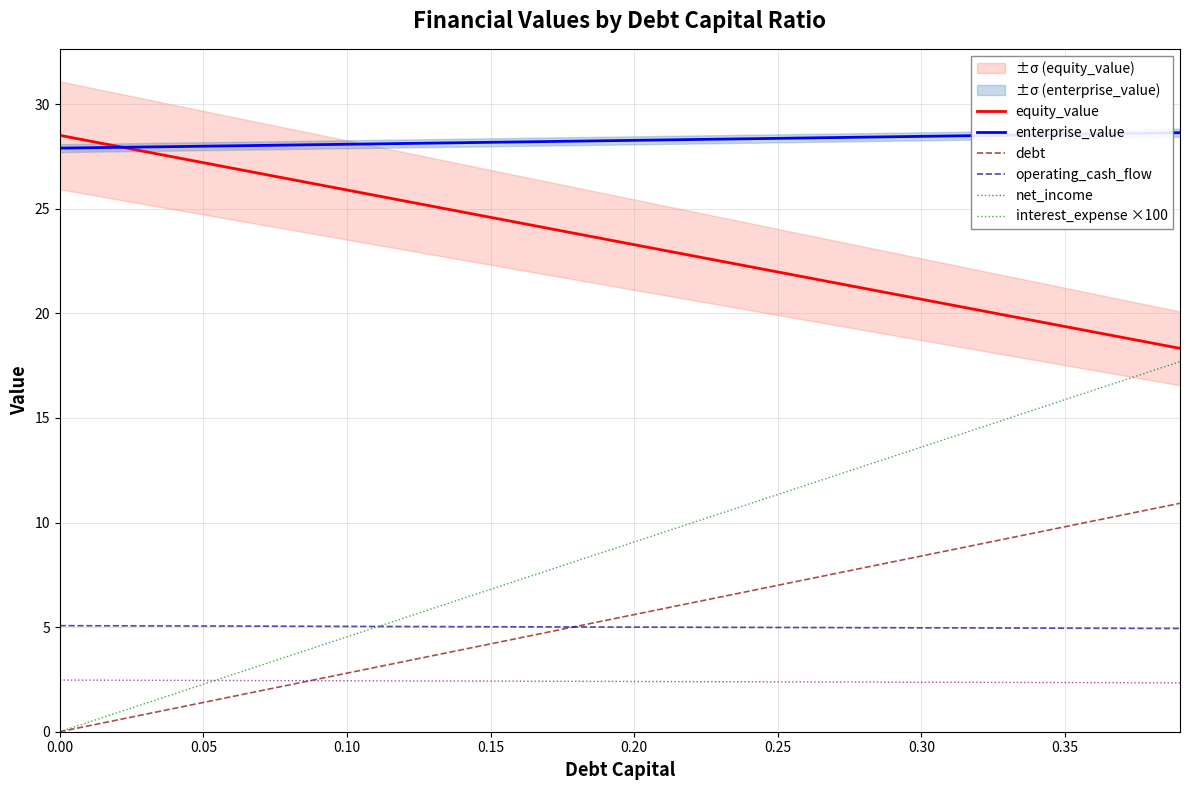

What is the minimum value for operating_cash_flow?

4.9